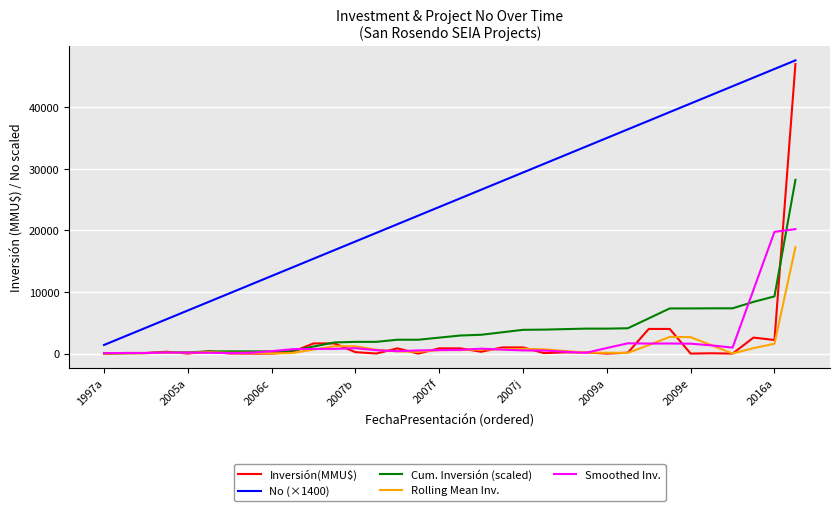

Which series has the widest spread of values?

Inversión(MMU$)